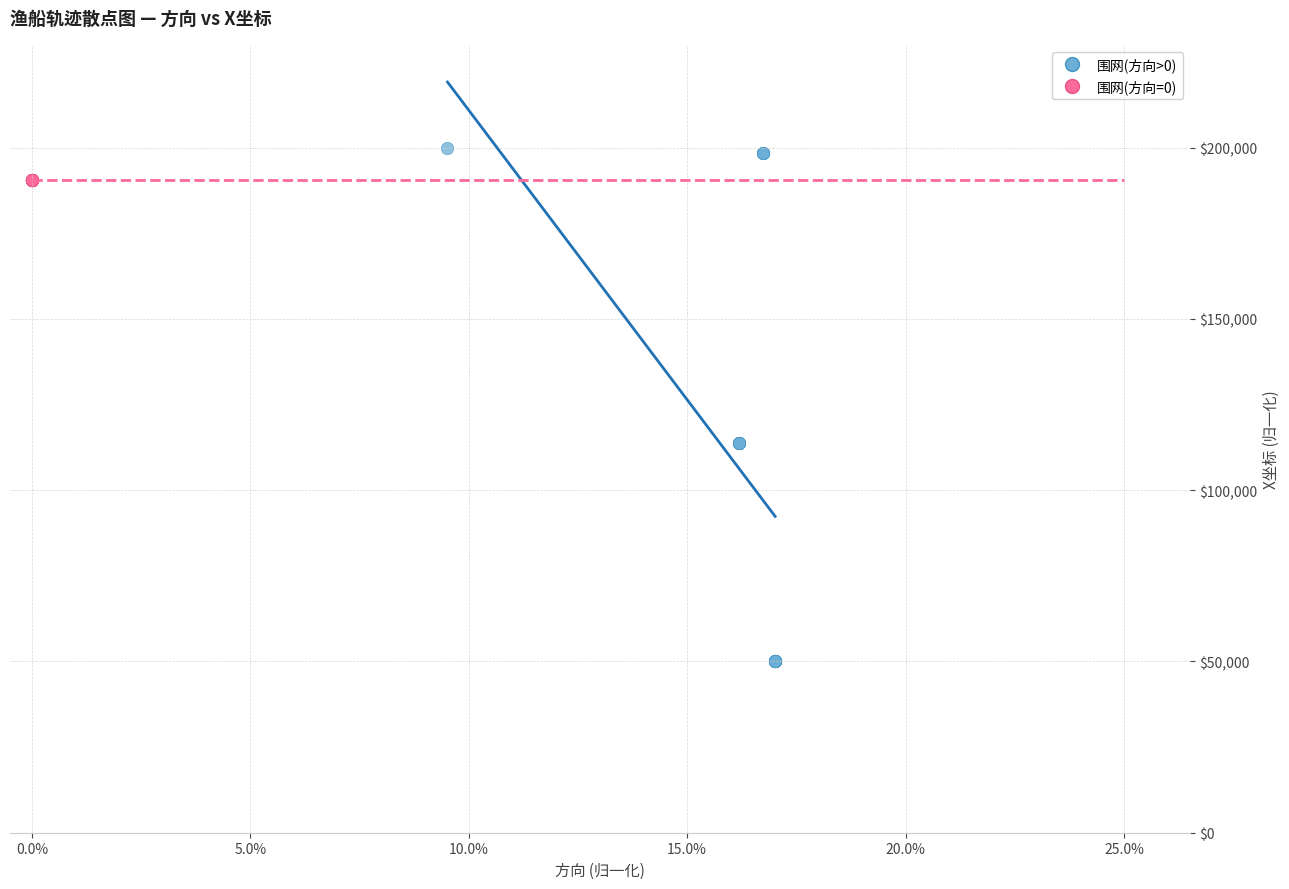

Which series reaches the maximum Y coordinate?

围网(方向>0)